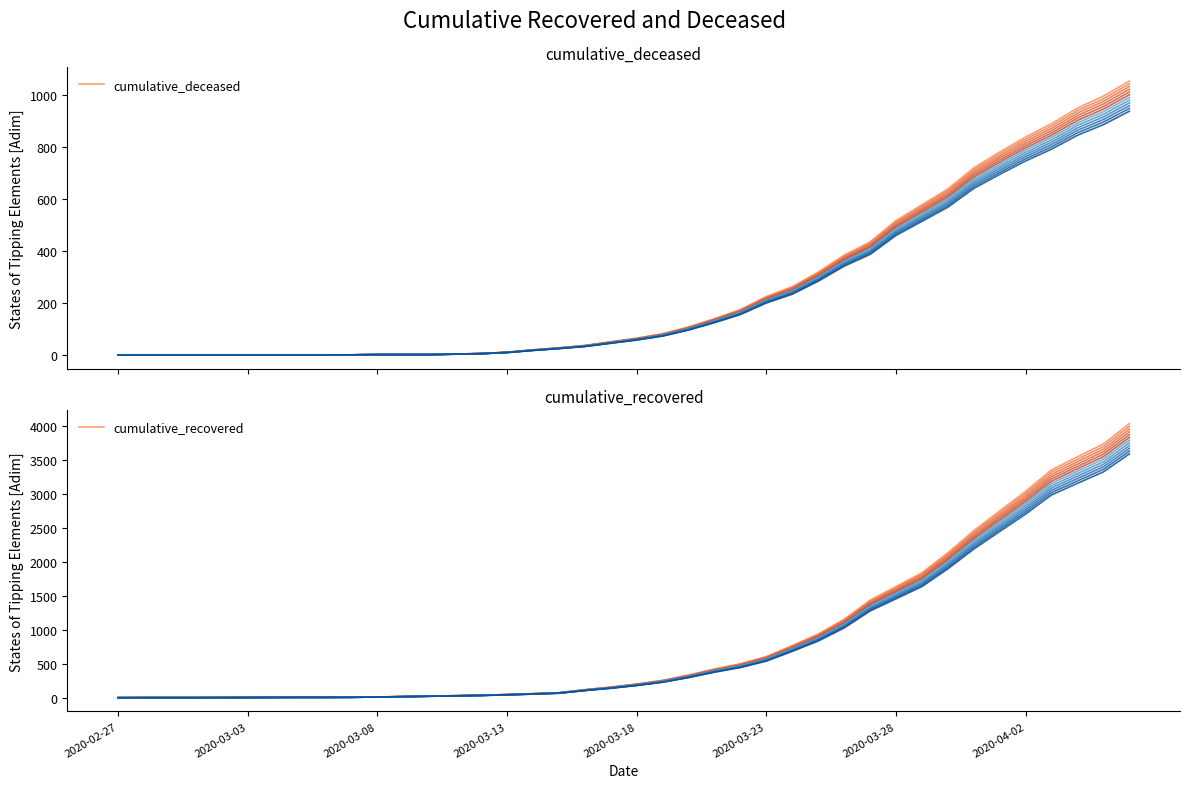

What is the total value across all series at 11?

22